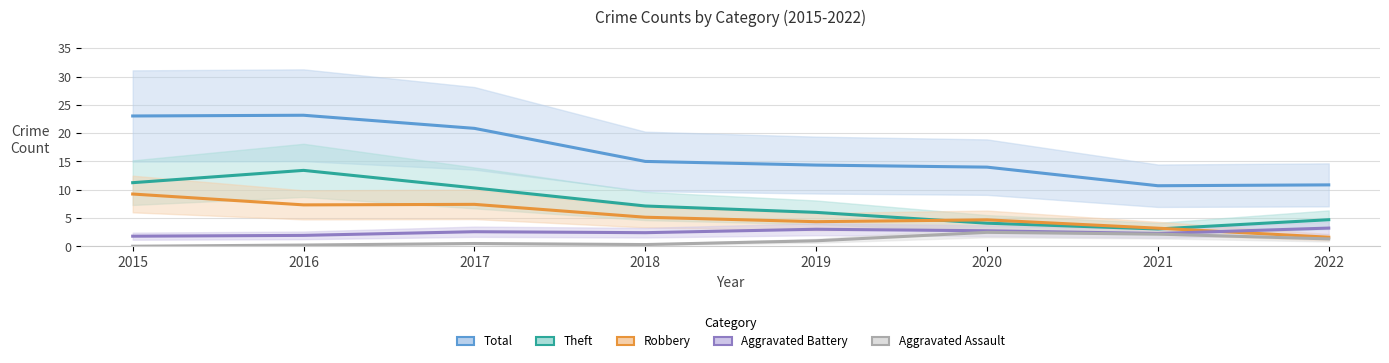

Where is the first local minimum for Aggravated Assault?

2018